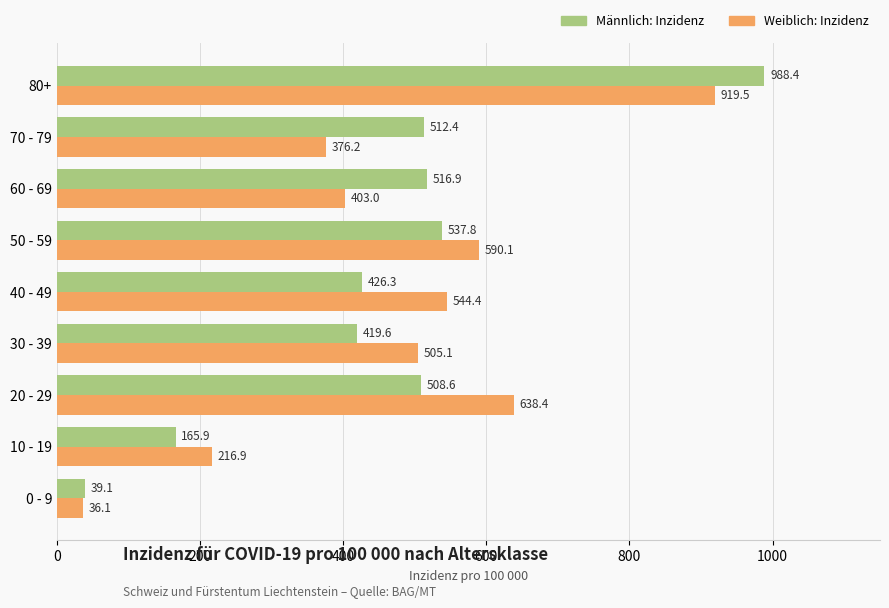

At which category is the sum across all series the highest?

80+